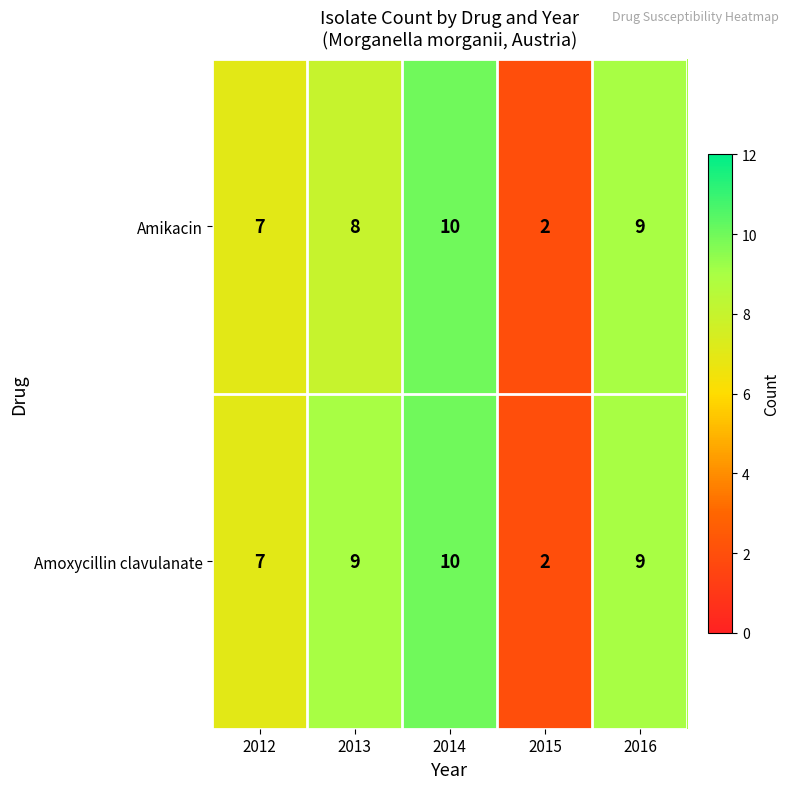

Rank the series by their average value, from highest to lowest.

Amoxycillin clavulanate, Amikacin